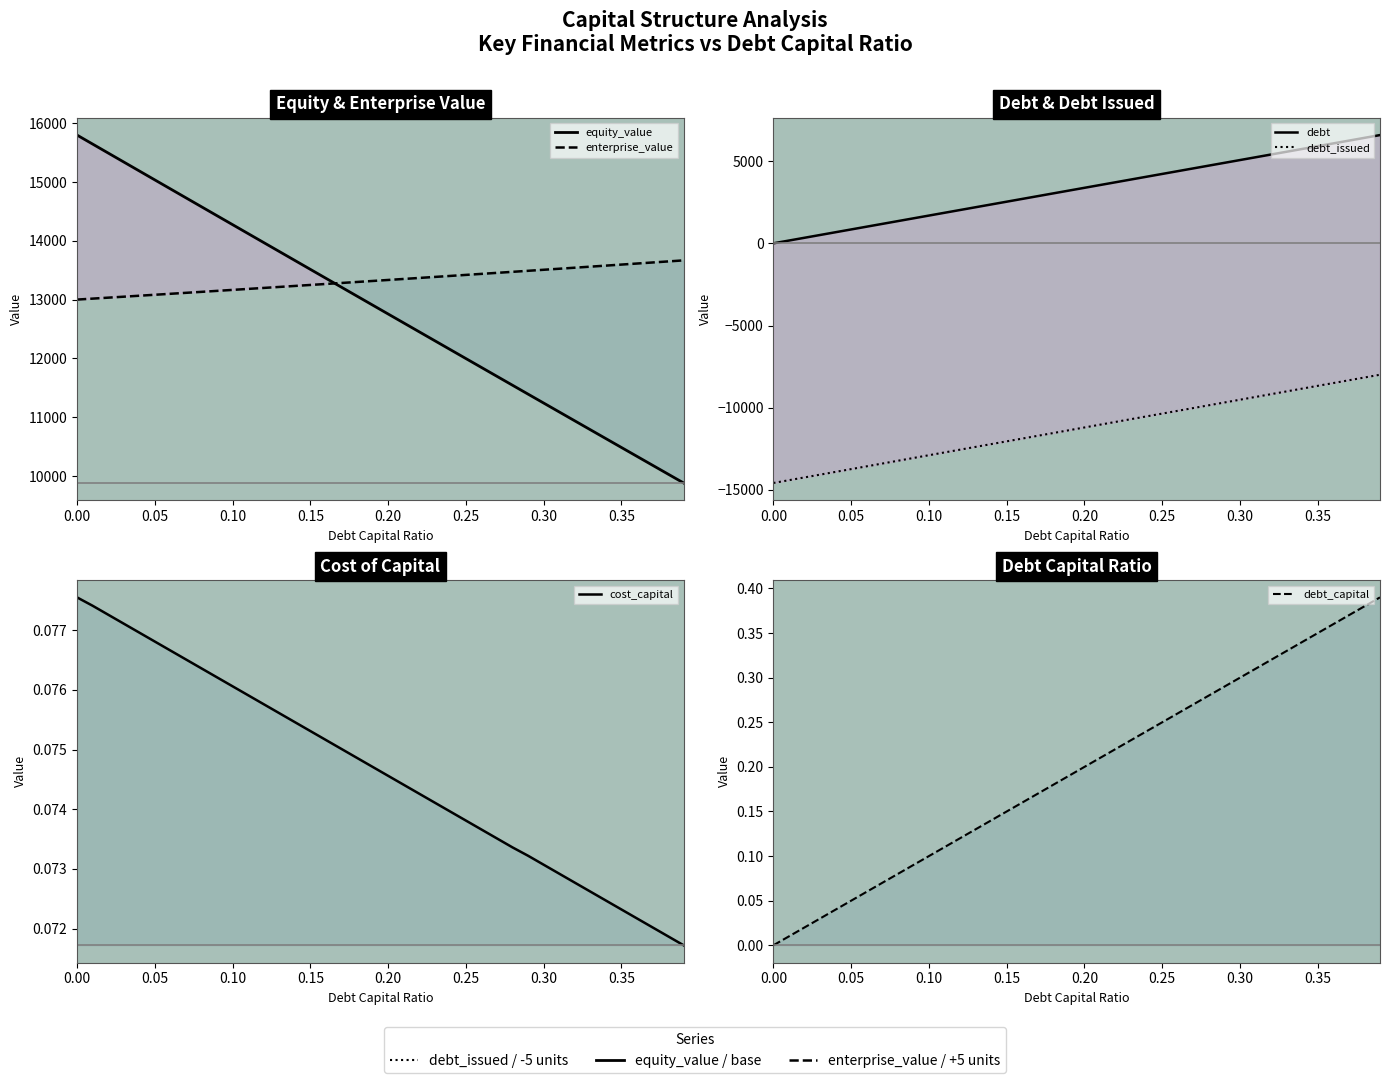

How many data points in debt_capital are above 0?

39